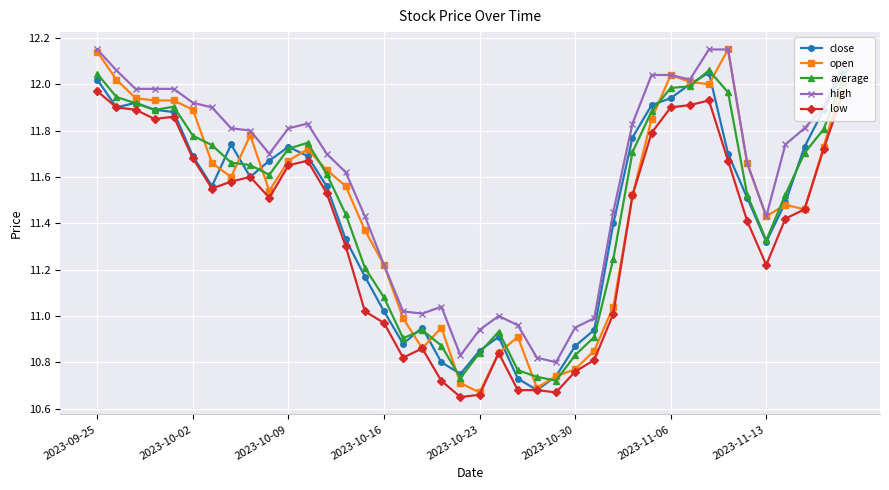

Which series has the largest total across all categories?

high